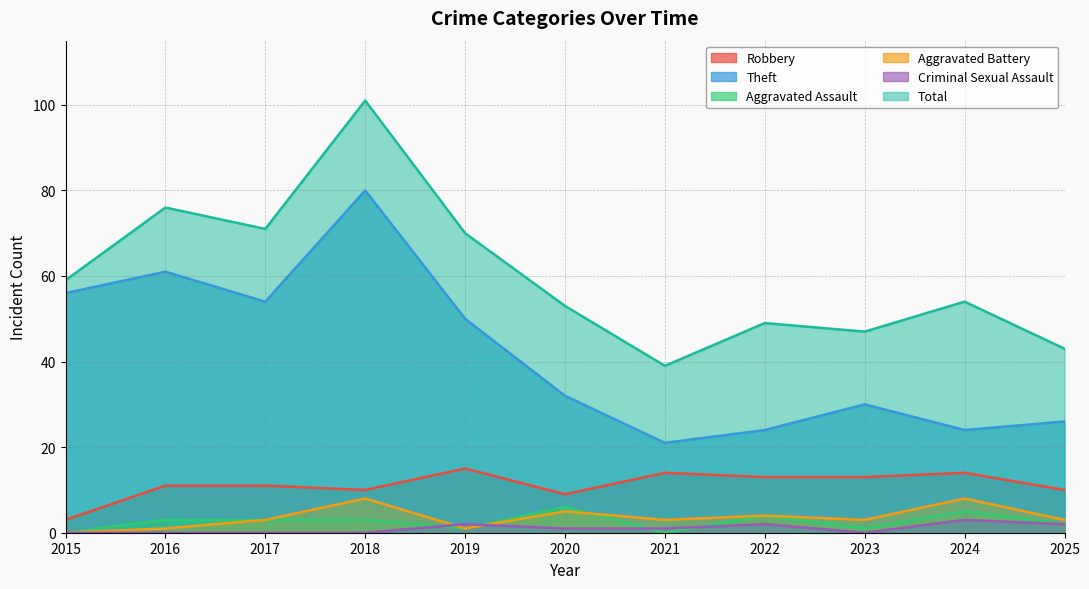

The Robbery series shows 11 at 2016. True or false?

True